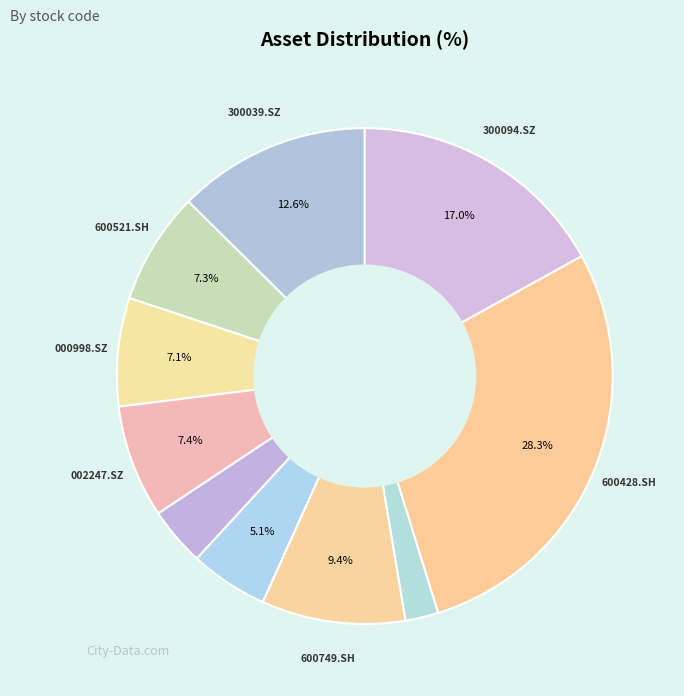

Is there any slice that represents more than half of the pie?

No